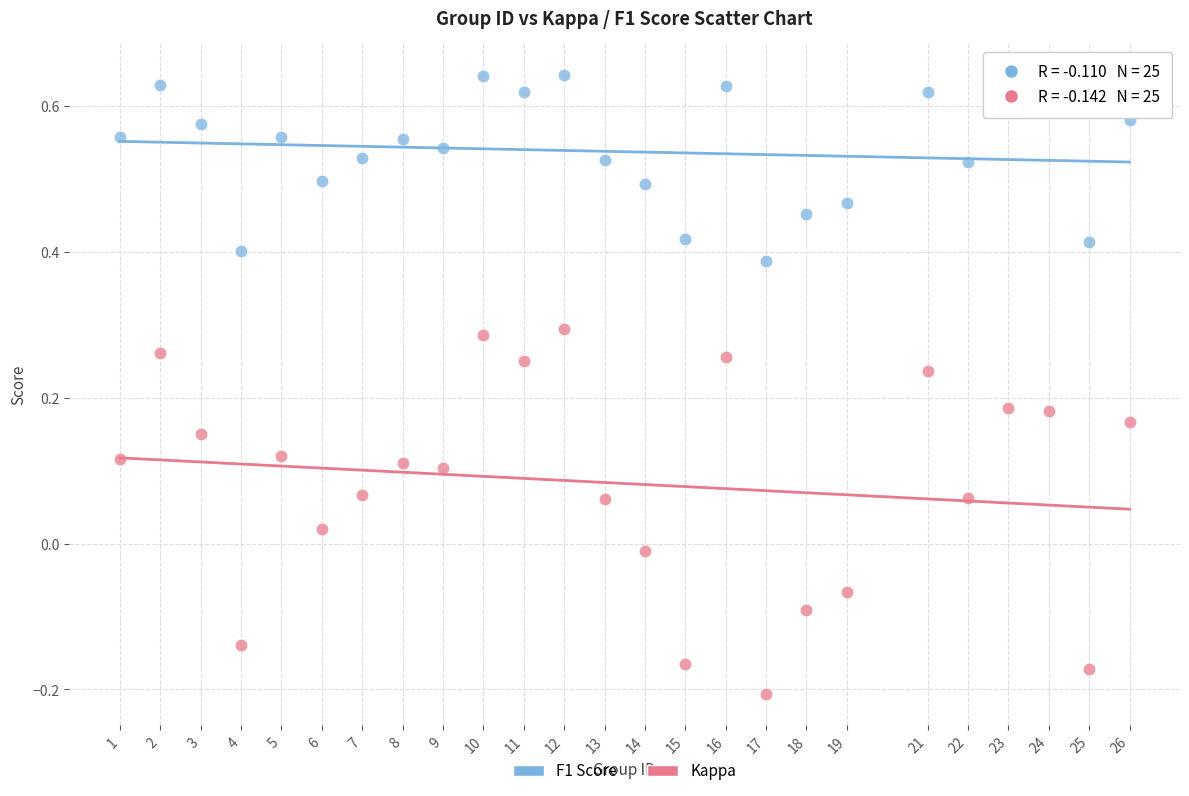

Across all data points, what is the range of Y values (max minus min)?

0.8